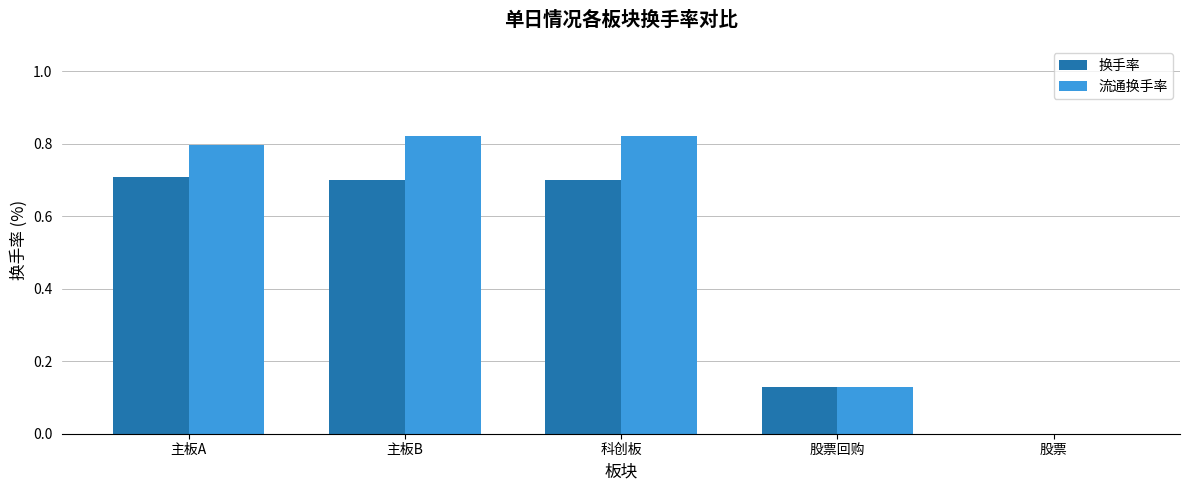

Does the chart contain stacked bars?

No